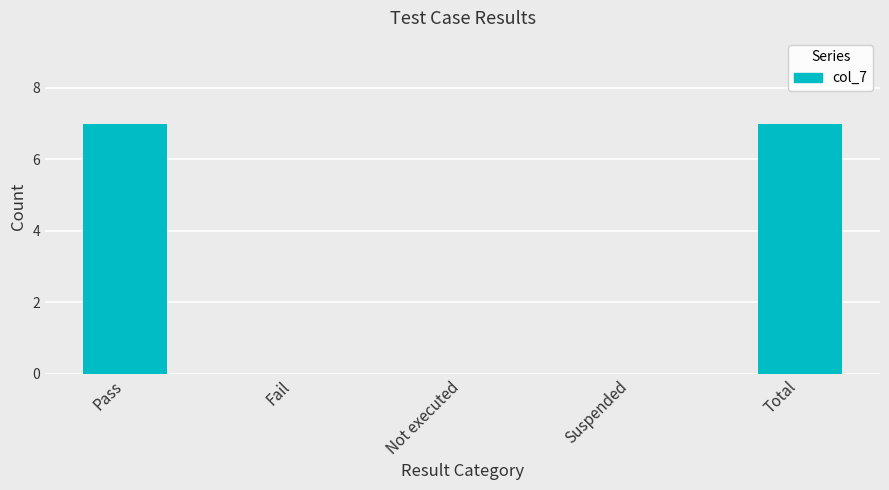

True or false: the data shows 0 at Fail.

True